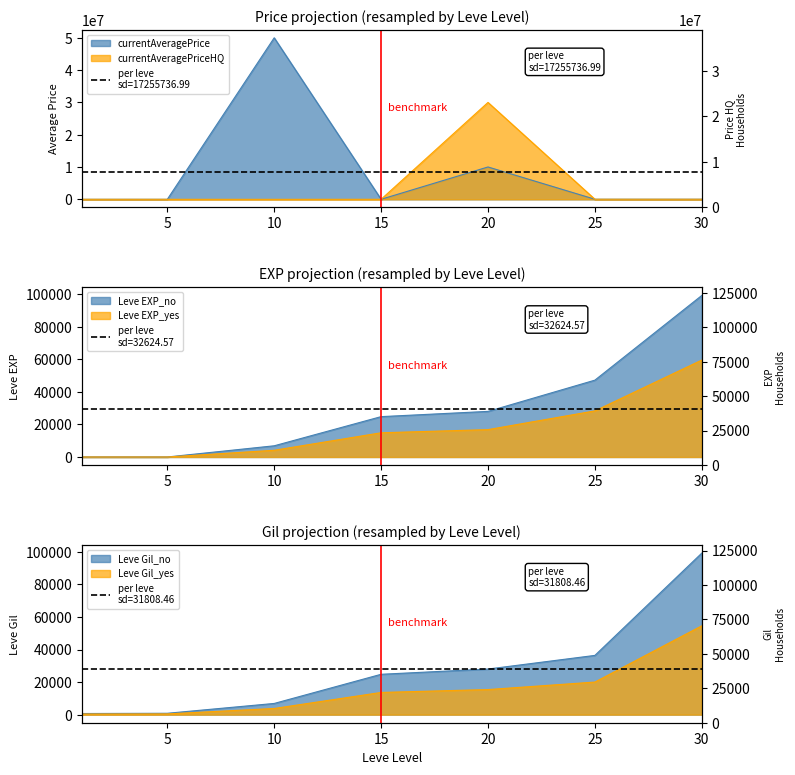

True or false: Leve EXP and Leve Gil intersect in this chart.

False